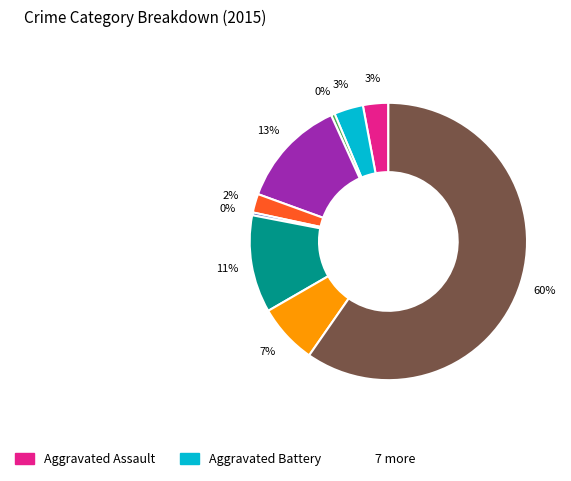

Is there any slice that represents more than half of the pie?

Yes